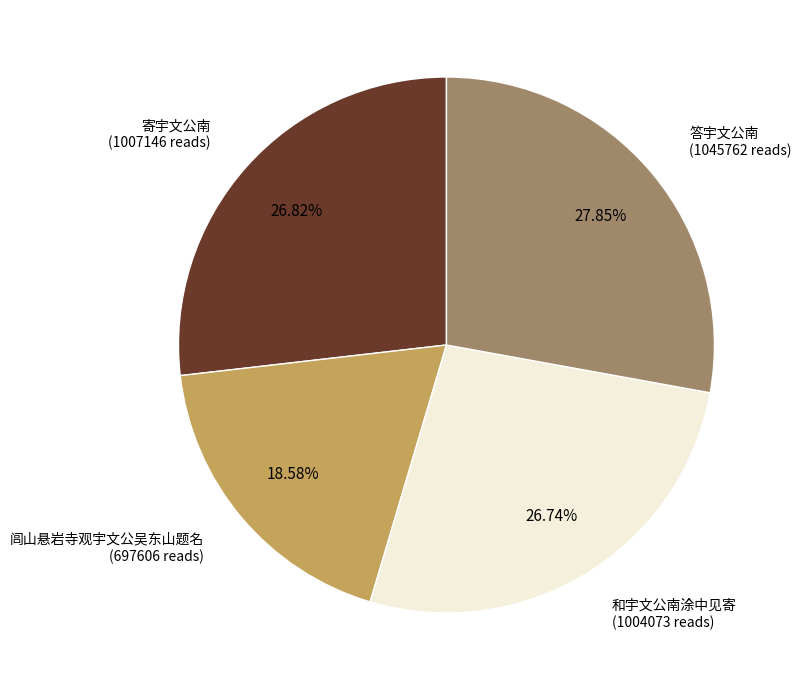

Is there any slice that represents more than half of the pie?

No